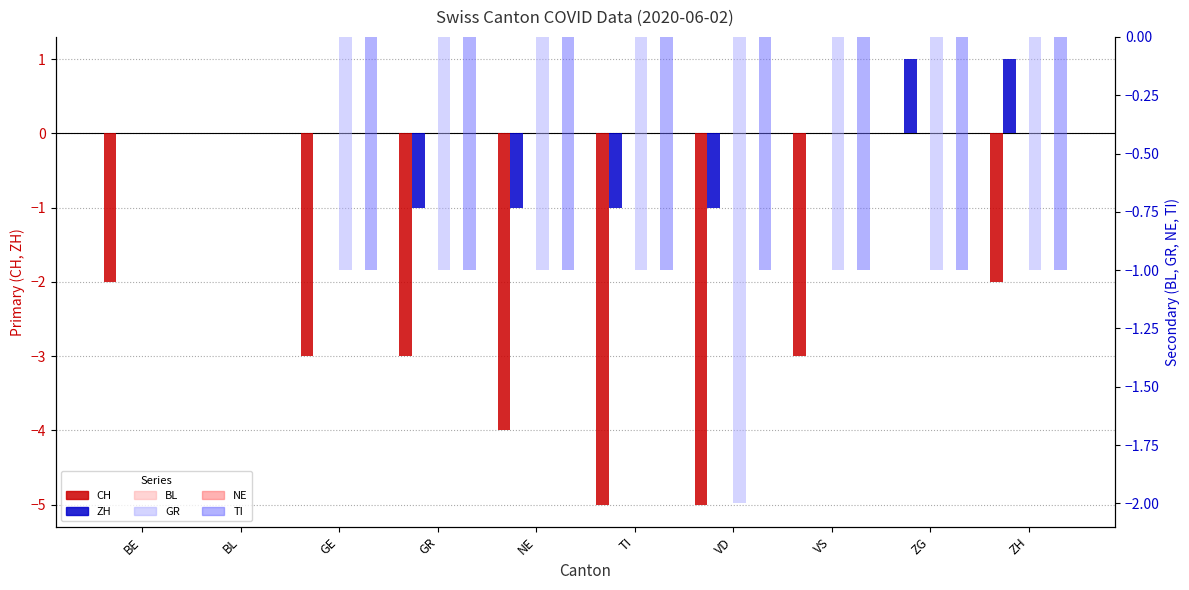

List the labels in order of NE value, largest first.

BE, BL, GE, GR, NE, TI, VD, VS, ZG, ZH